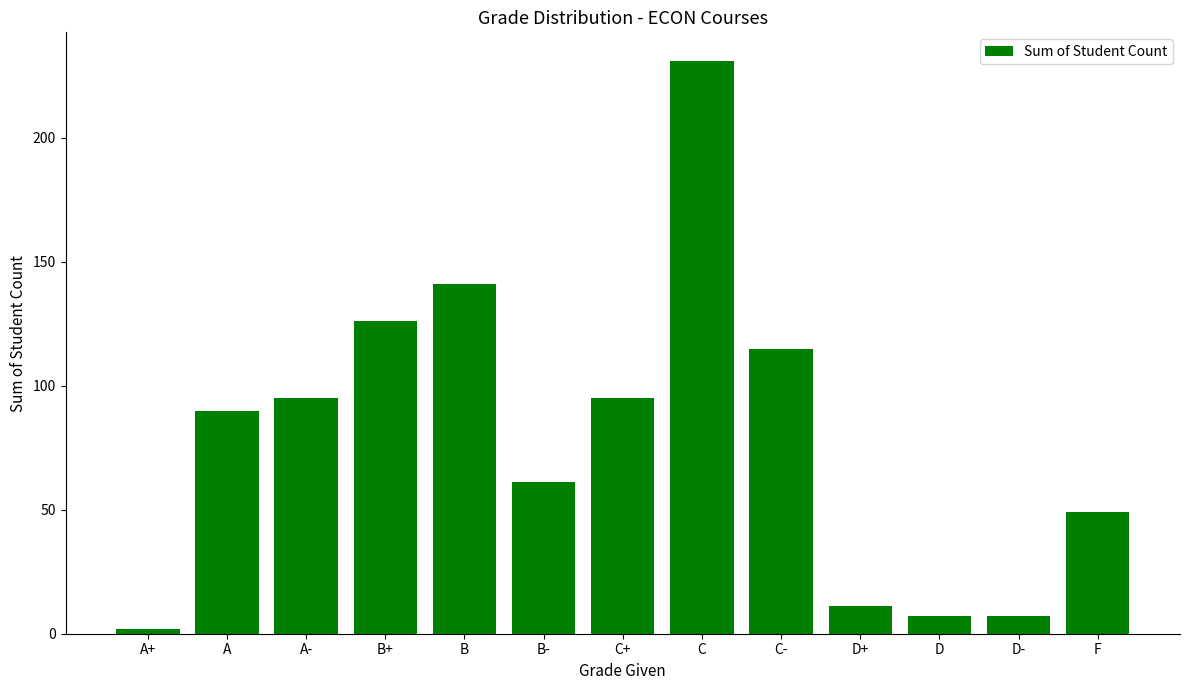

What is the difference between the maximum and minimum values?

229